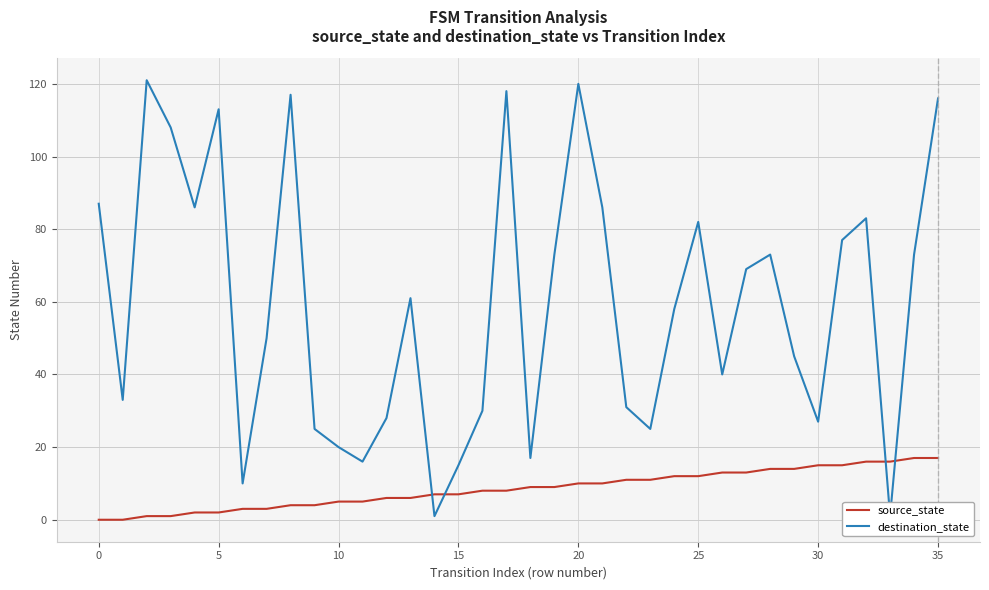

In destination_state, how many points are lower than both neighbors (excluding endpoints)?

10